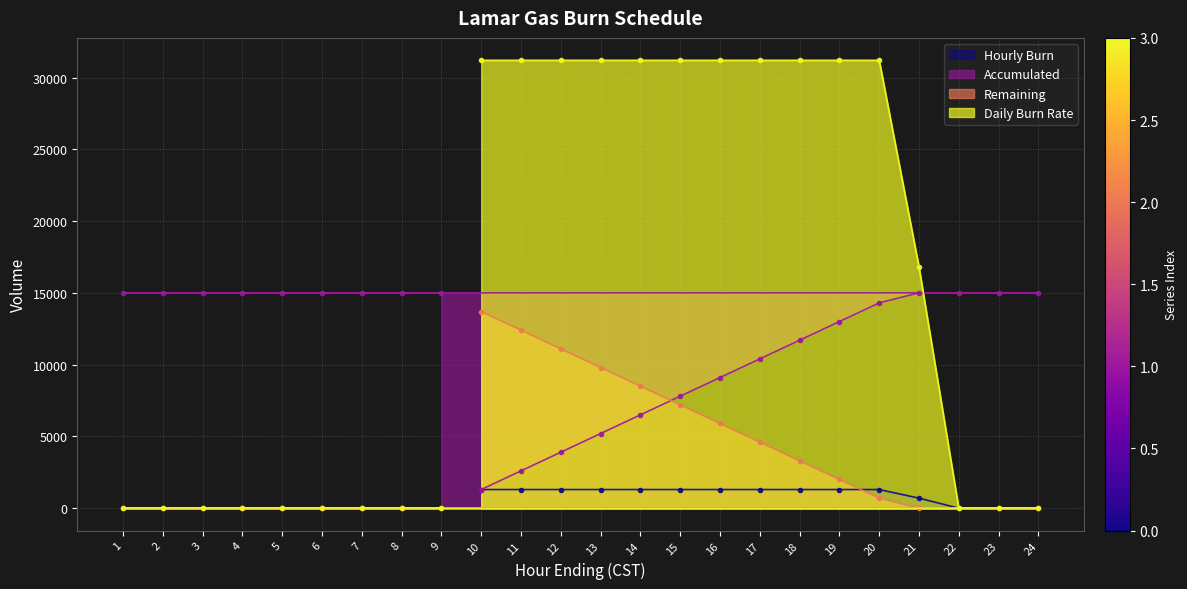

What is the sum of all Accumulated values?

280800